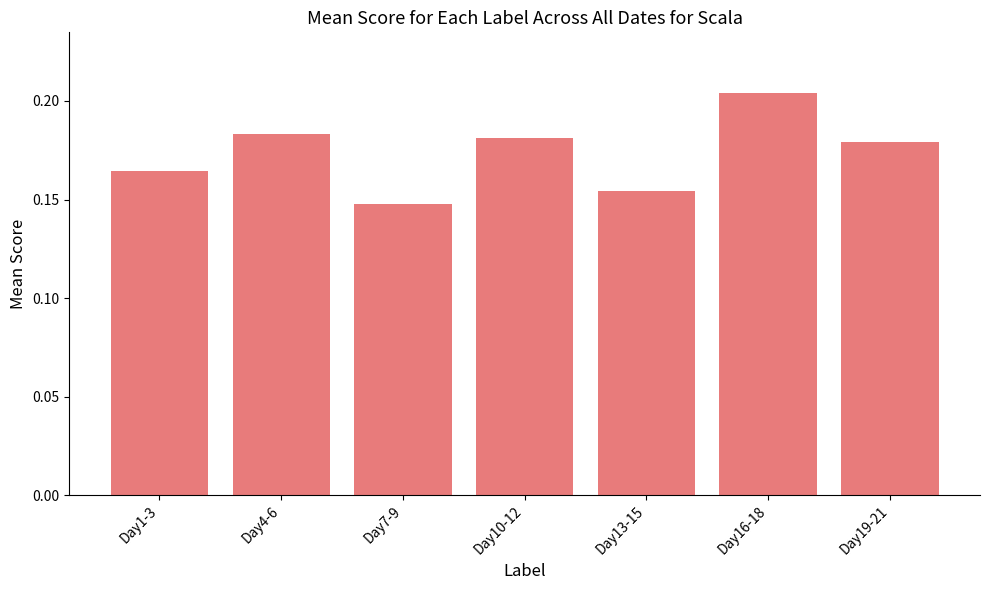

List the labels in order of value, largest first.

Day16-18, Day4-6, Day10-12, Day19-21, Day1-3, Day13-15, Day7-9